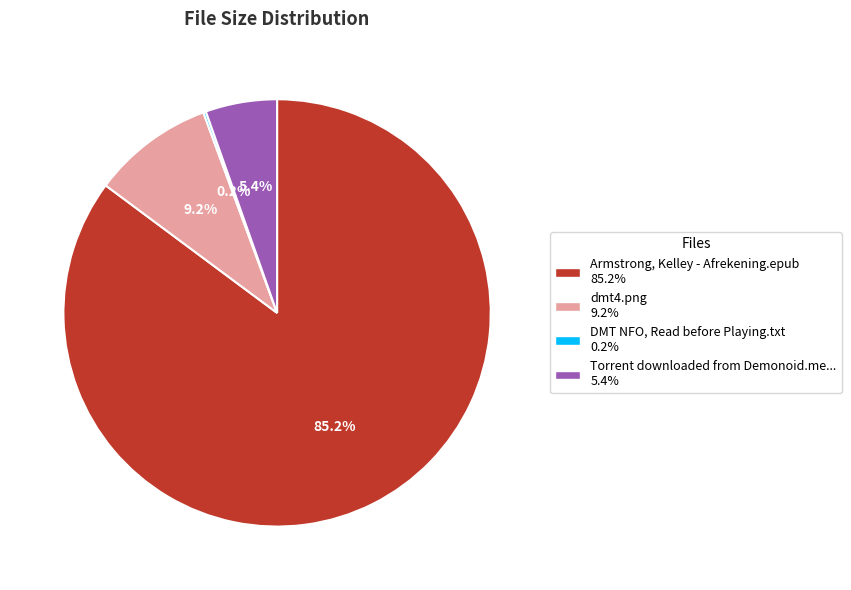

Is there any slice that represents more than half of the pie?

Yes